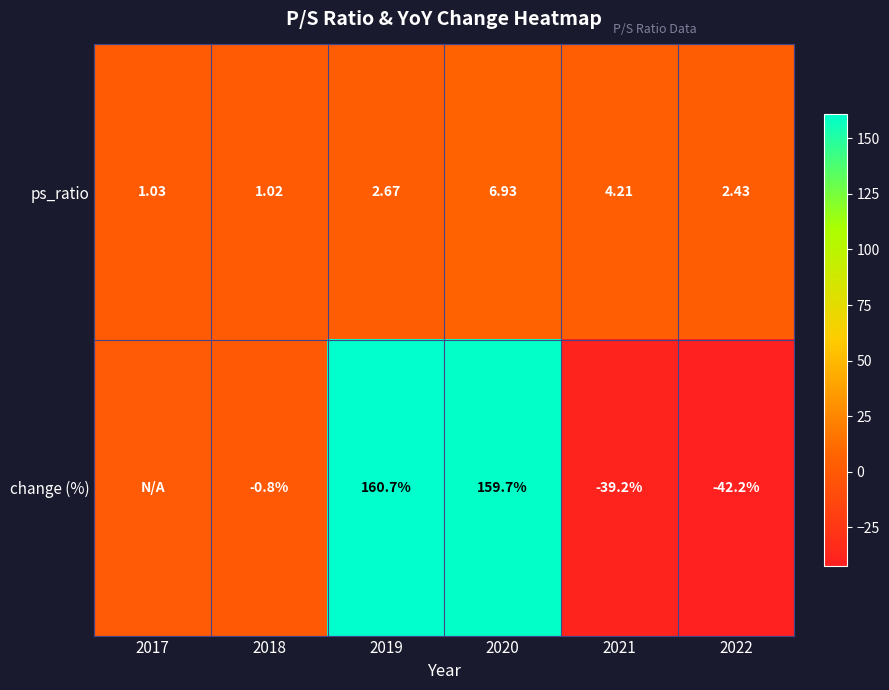

What is the difference between the second highest and second lowest values in the ps_ratio series?

3.2